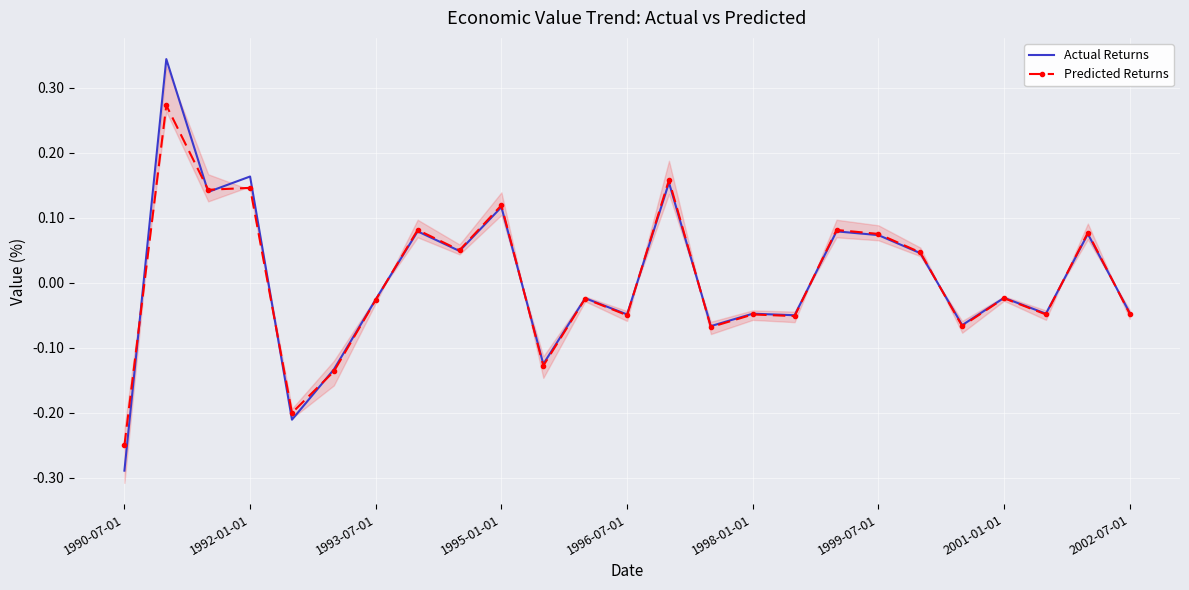

Is it true that Predicted Returns equals 0.2 at 1992-01-01?

False